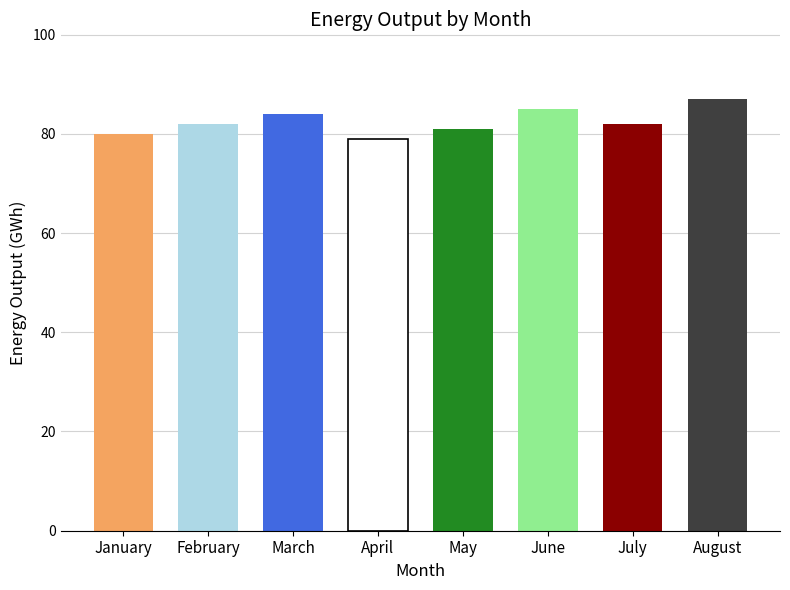

What is the value of the 5th bar from the left?

81